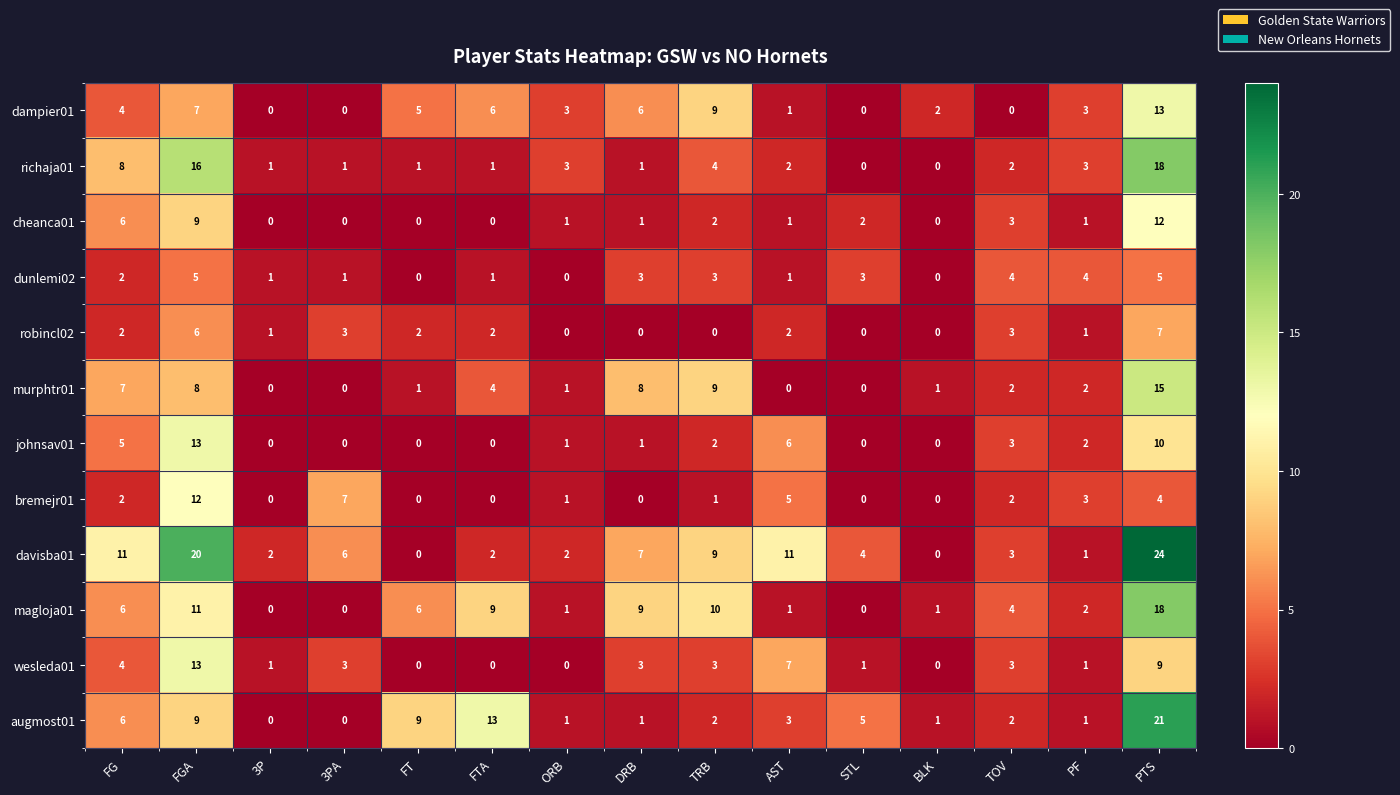

What is the highest value of the augmost01 series?

21